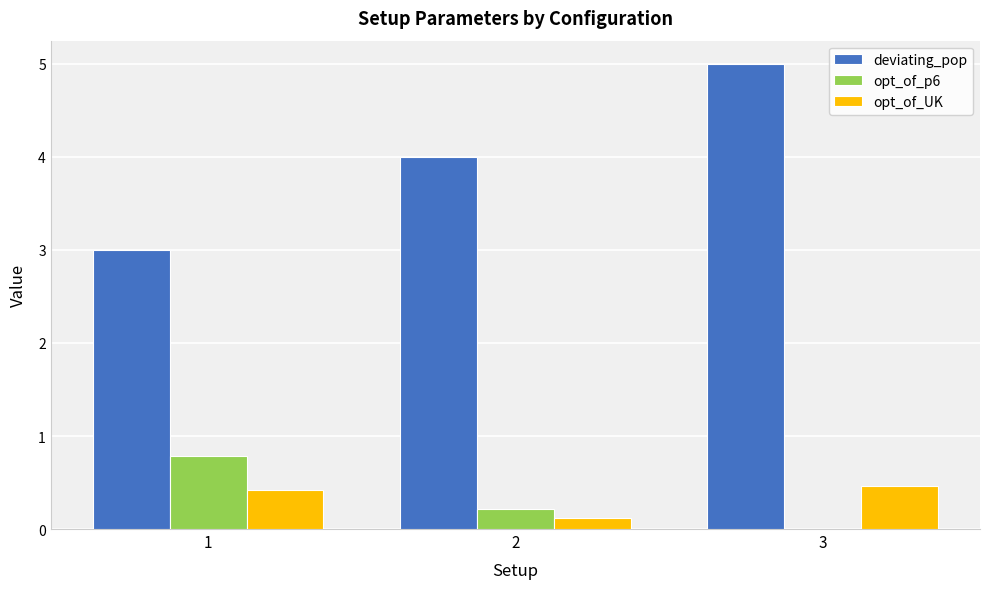

Are the bars horizontal?

No